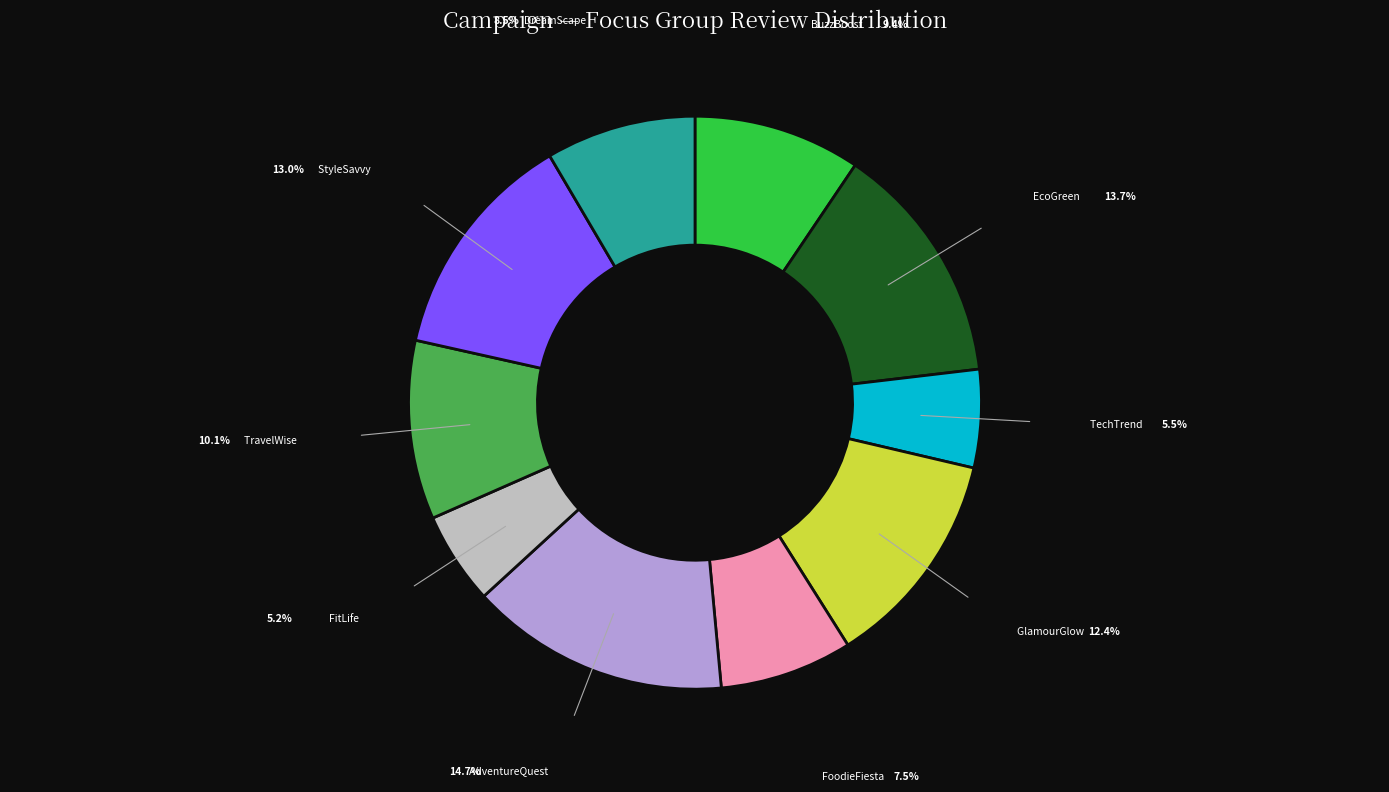

Is there a majority slice in this chart?

No